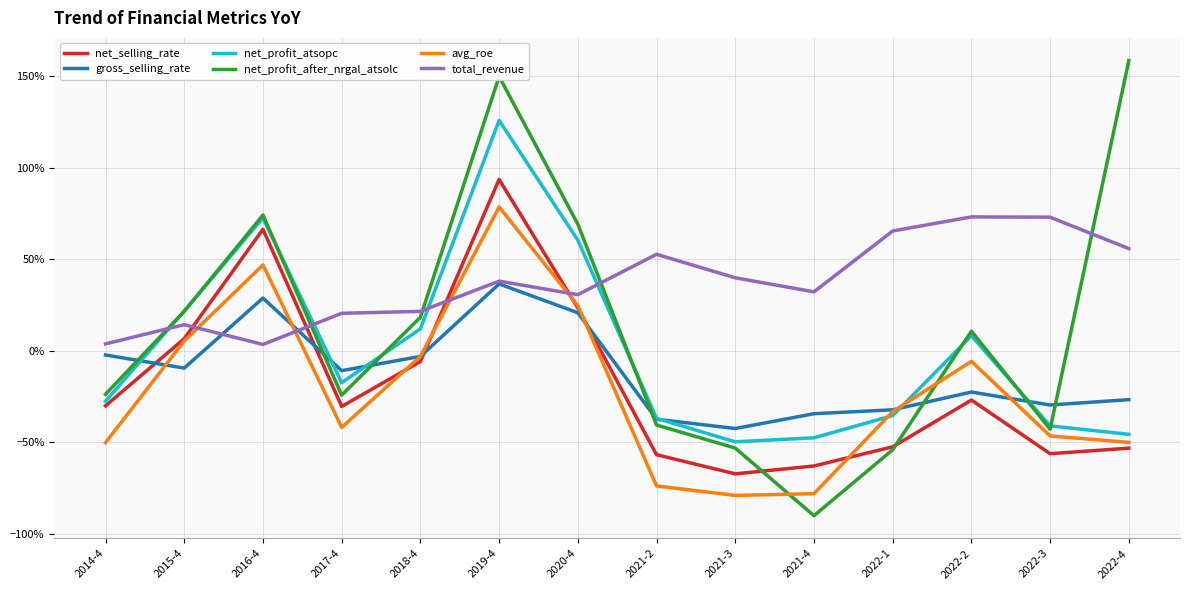

At which category does the chart reach its minimum across all series?

2021-4